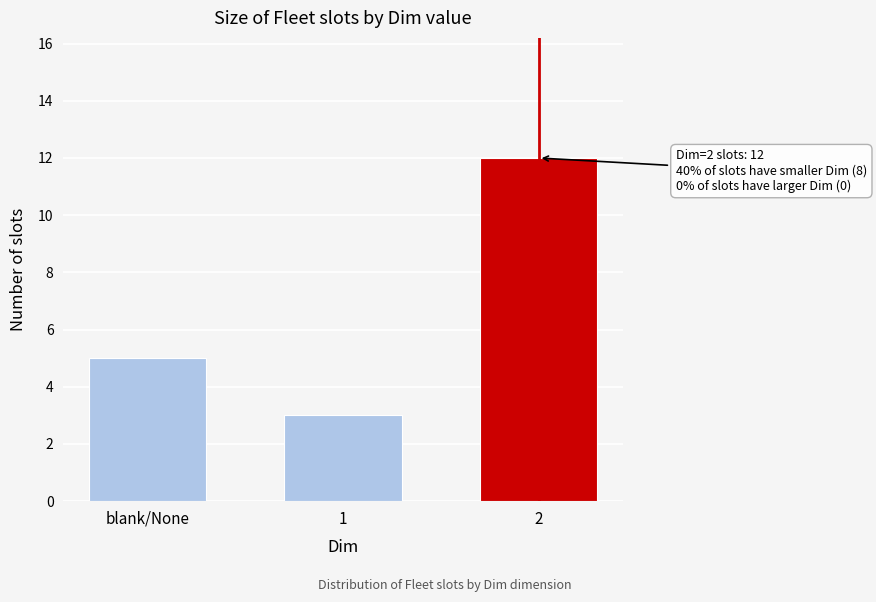

Reading left to right, what are all the values shown in this chart?

blank/None=5	1=3	2=12